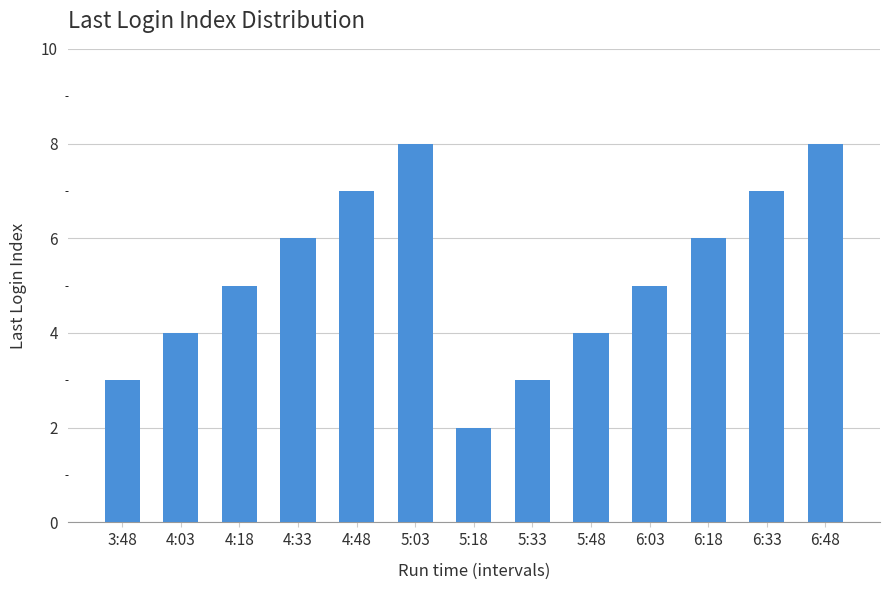

What is the label of the 1st bar from the right?

6:48